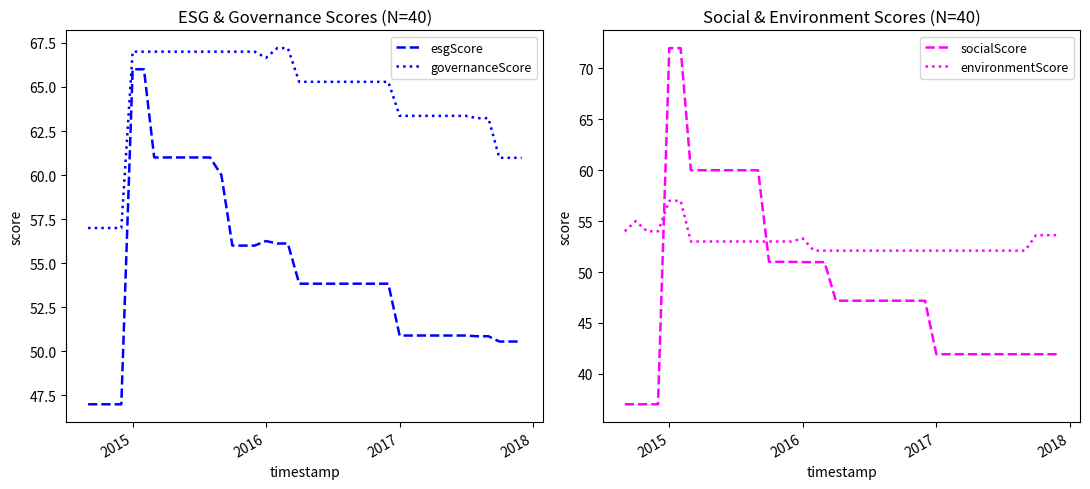

True or false: esgScore and governanceScore intersect in this chart.

False